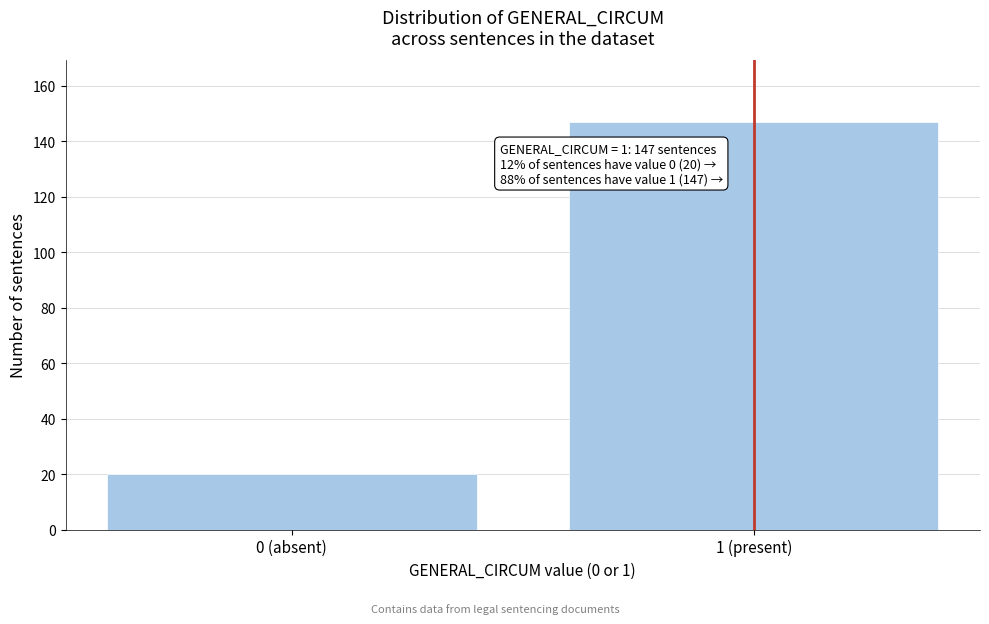

Reading left to right, list all the values displayed in this chart.

0 (absent)=20	1 (present)=147